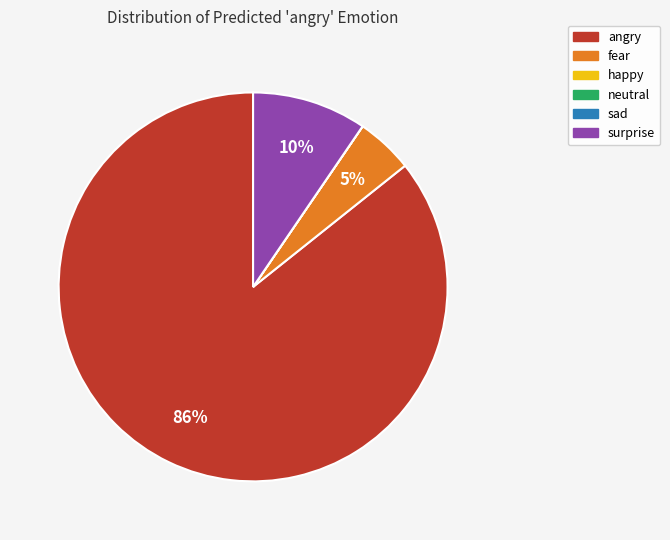

What is the largest slice in the pie chart?

angry